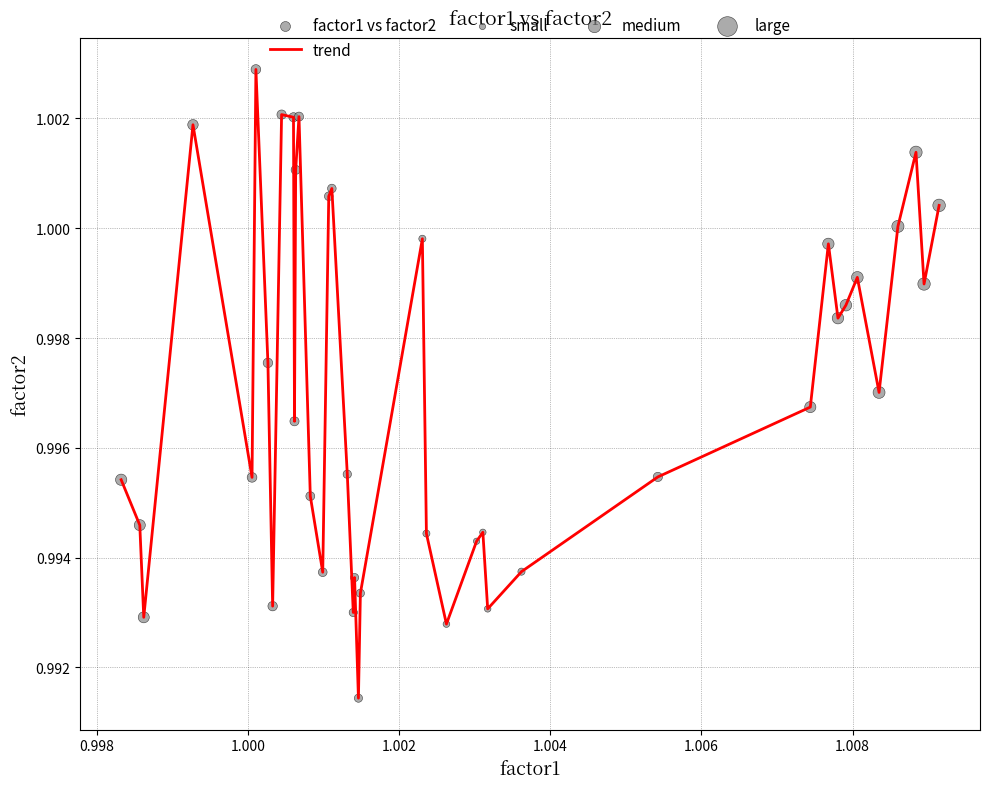

How many lines are shown in the chart?

1